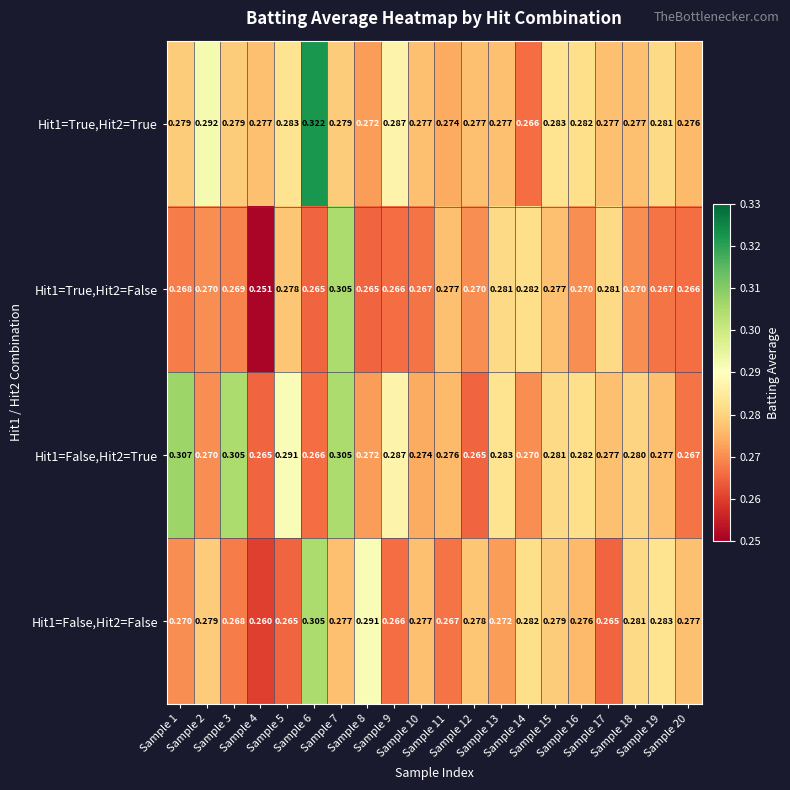

Count the number of data series in this chart.

4